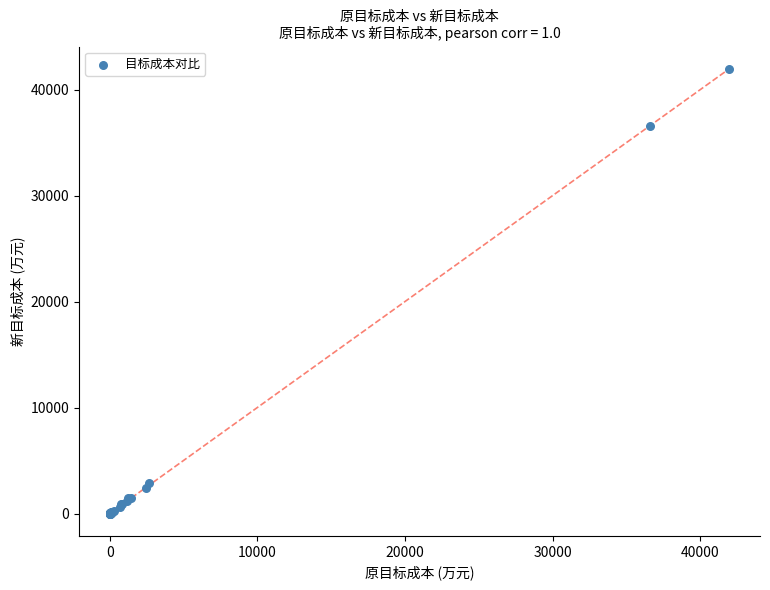

What Y value in the scatter plot is closest to 20970?

36610.0